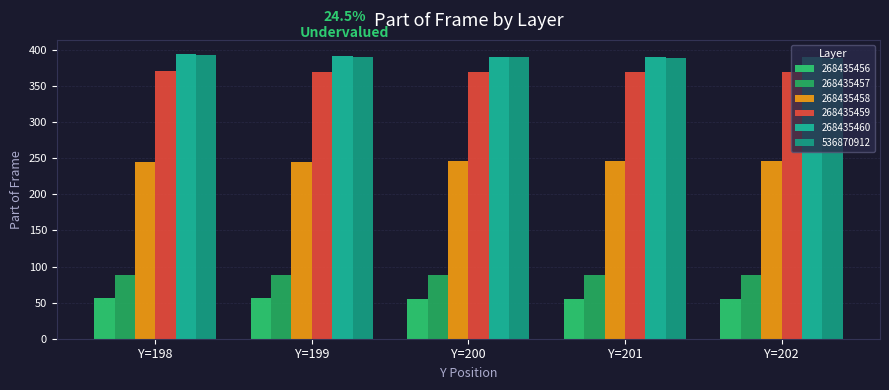

What are all the series names shown in the legend?

268435456, 268435457, 268435458, 268435459, 268435460, 536870912